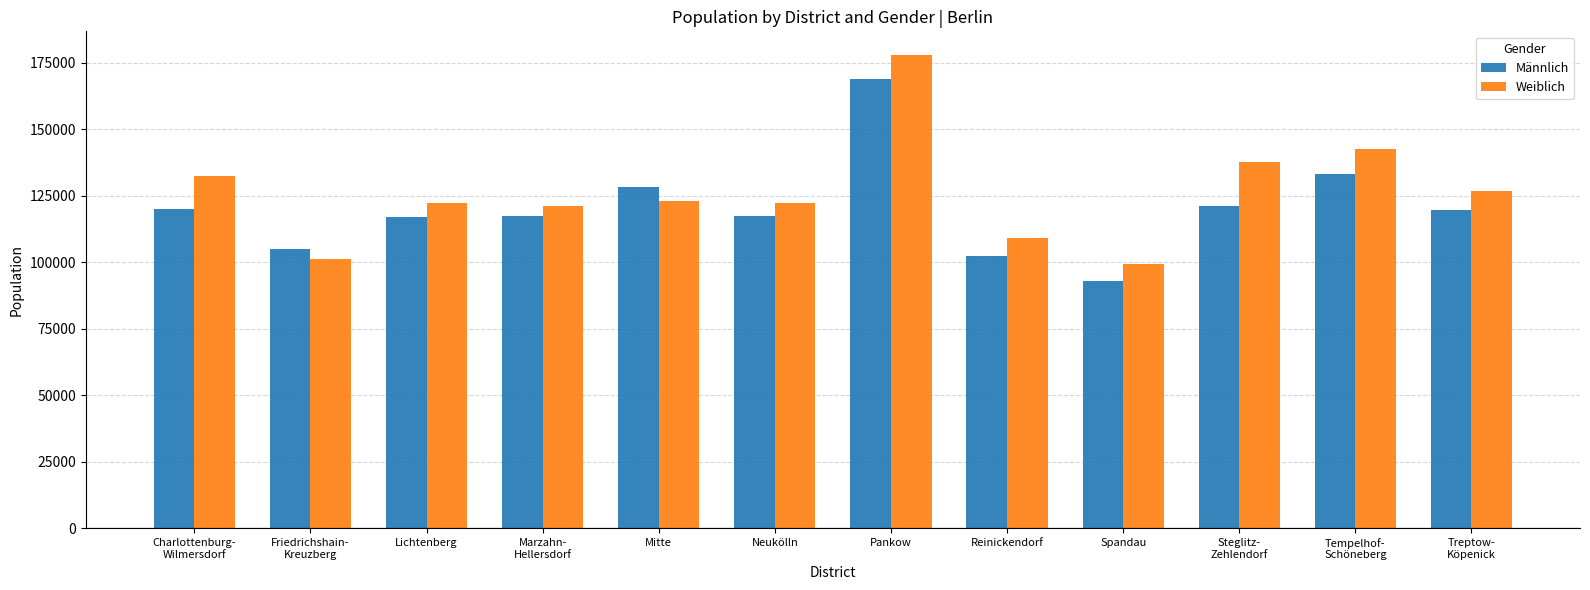

Is the value of Weiblich at Marzahn-
Hellersdorf greater than the value of Männlich at Tempelhof-
Schöneberg?

No